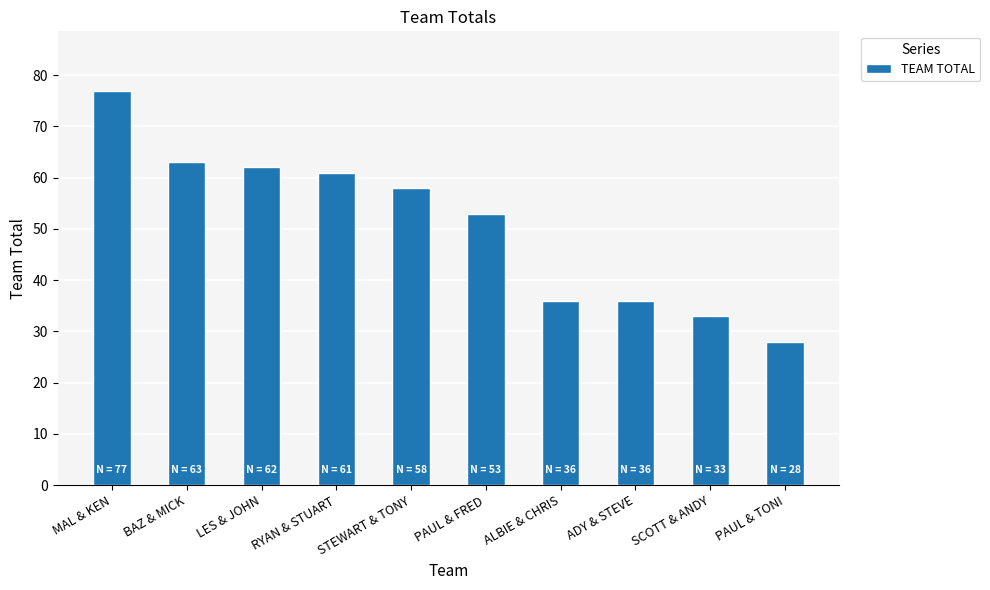

Between ADY & STEVE and MAL & KEN, which is larger?

MAL & KEN